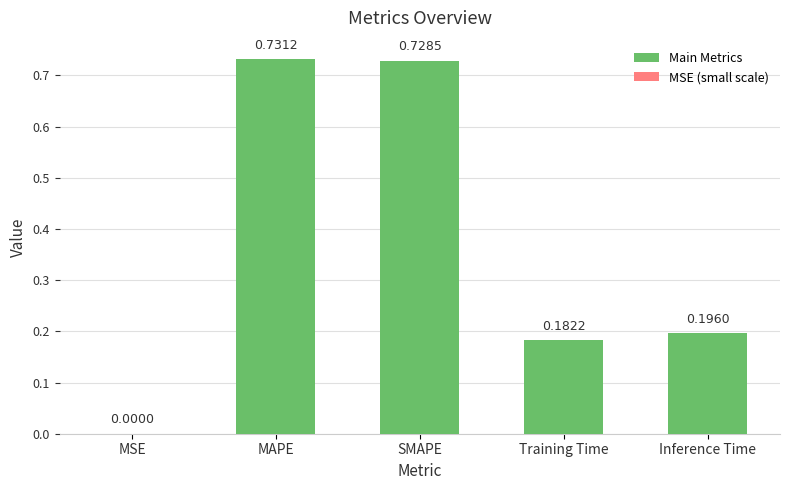

Where is the data nearest to the value 0?

MSE